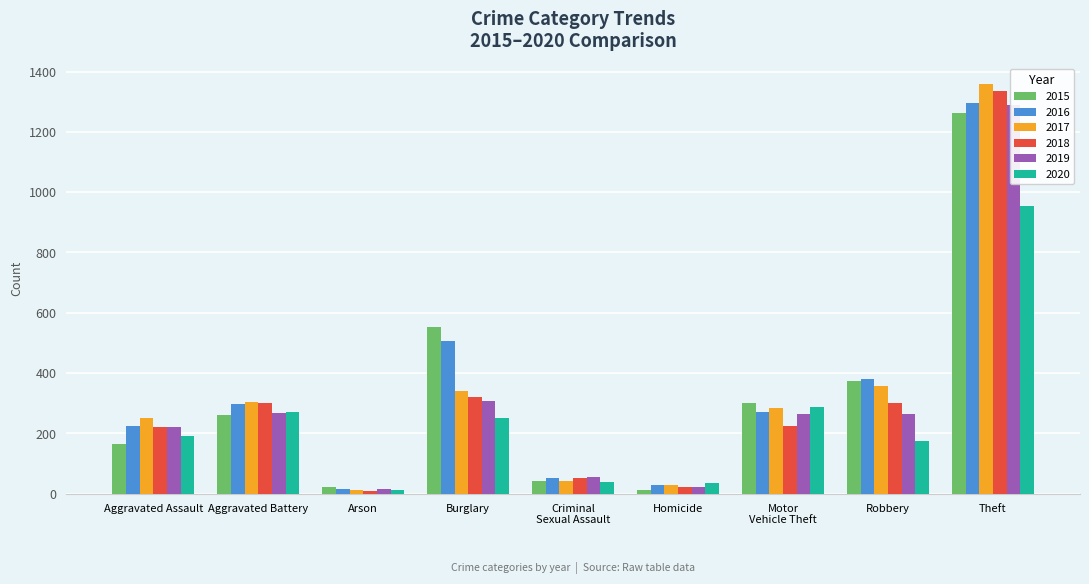

What is the label of the 3rd bar from the right?

Motor Vehicle Theft